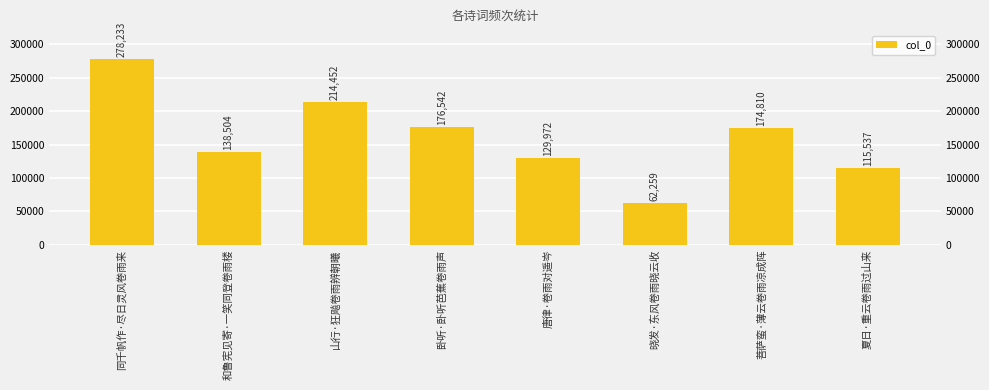

What is the change in value from 山行·狂飚卷雨辨朝曦 to 唐律·卷雨对遥岑?

-84480